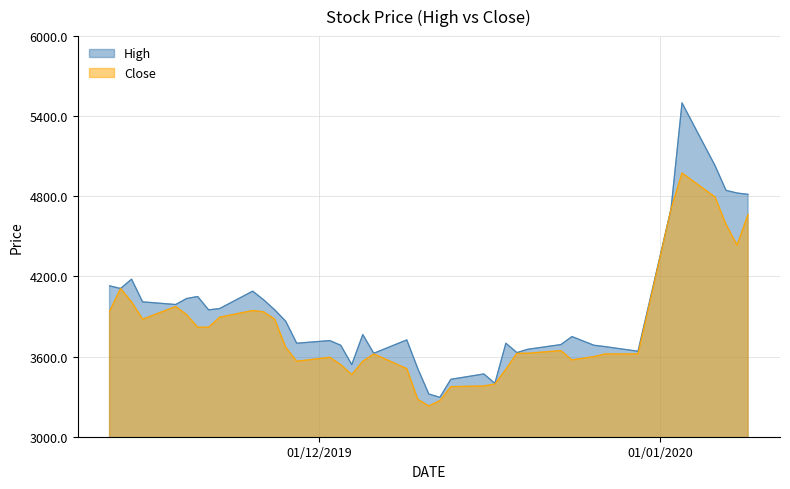

Where is High nearest to the value 4397?

2019-11-14